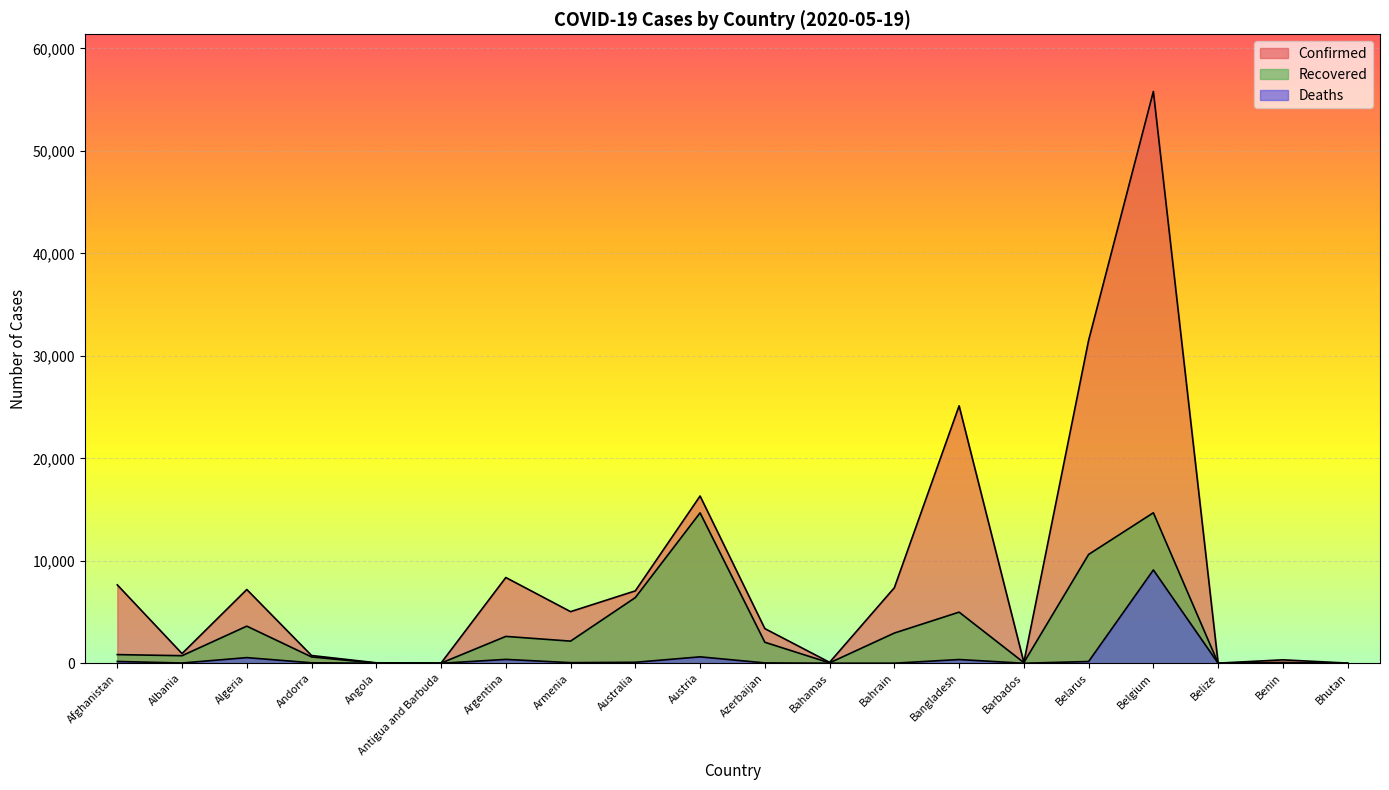

Reading left to right, list all the values displayed in this chart.

Confirmed: 7653	949	7201	761	50	25	8371	5041	7068	16321	3387	96	7374	25121	88	31508	55791	18	339	21
Recovered: 850	742	3625	624	17	19	2625	2164	6413	14678	2055	43	2952	4993	68	10620	14687	16	83	5
Deaths: 178	31	555	51	3	3	382	64	100	632	40	11	12	370	7	175	9108	2	2	0